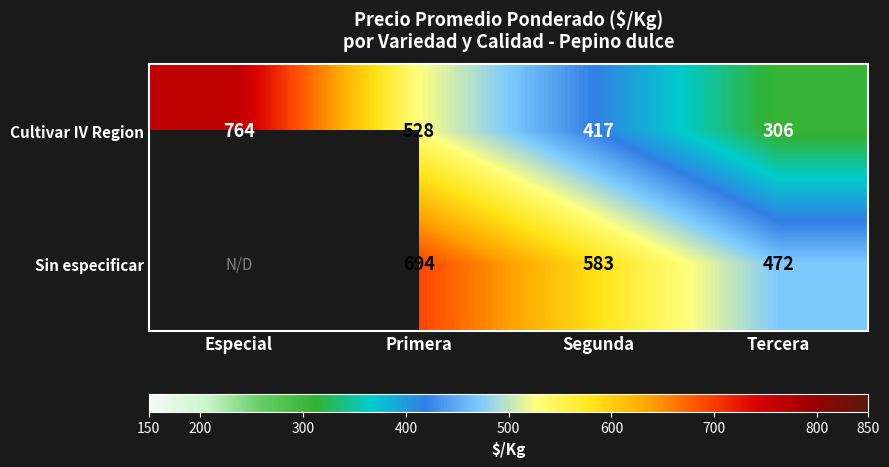

Between Tercera and Especial, which is larger?

Especial